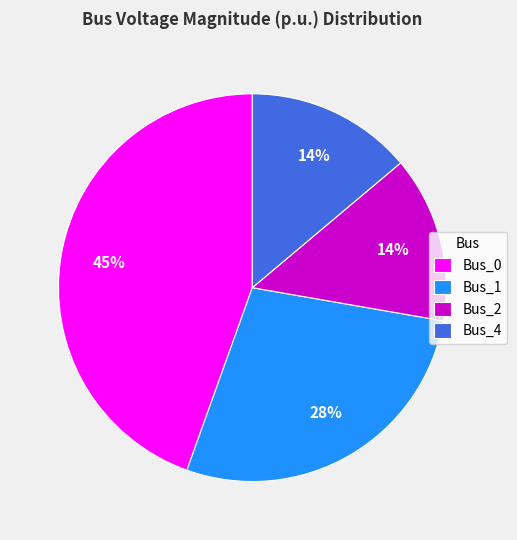

Count the number of slices in the pie.

4